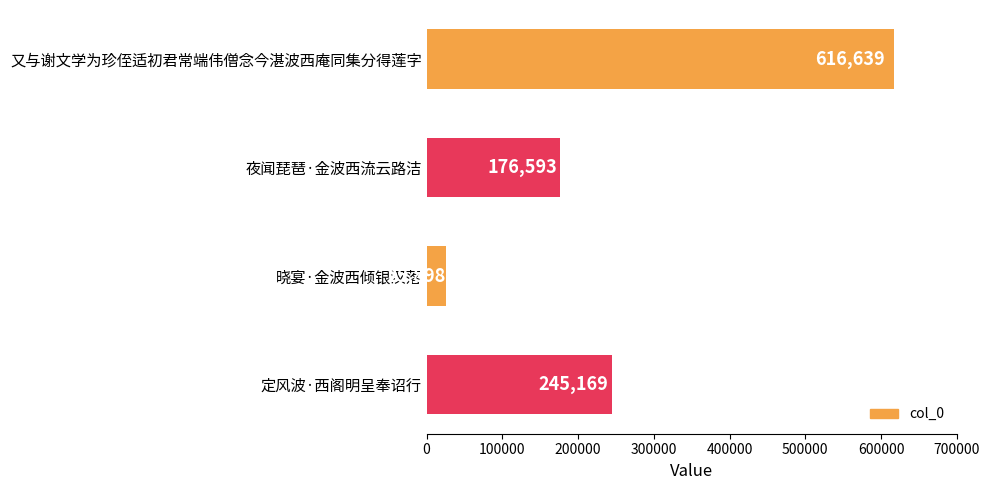

How many data points does each series have?

4